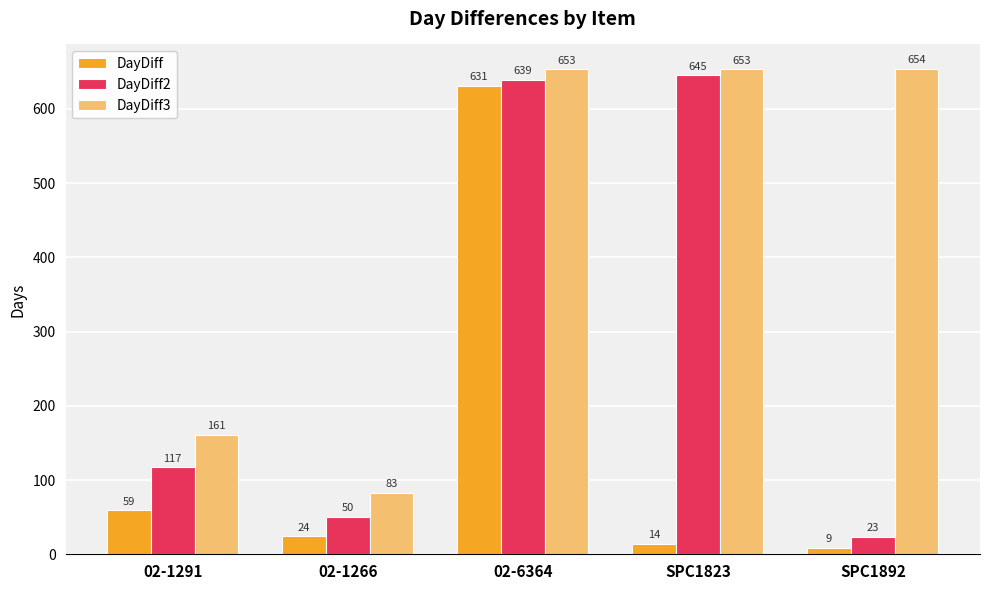

Is it true that DayDiff2 equals 639 at 02-6364?

True